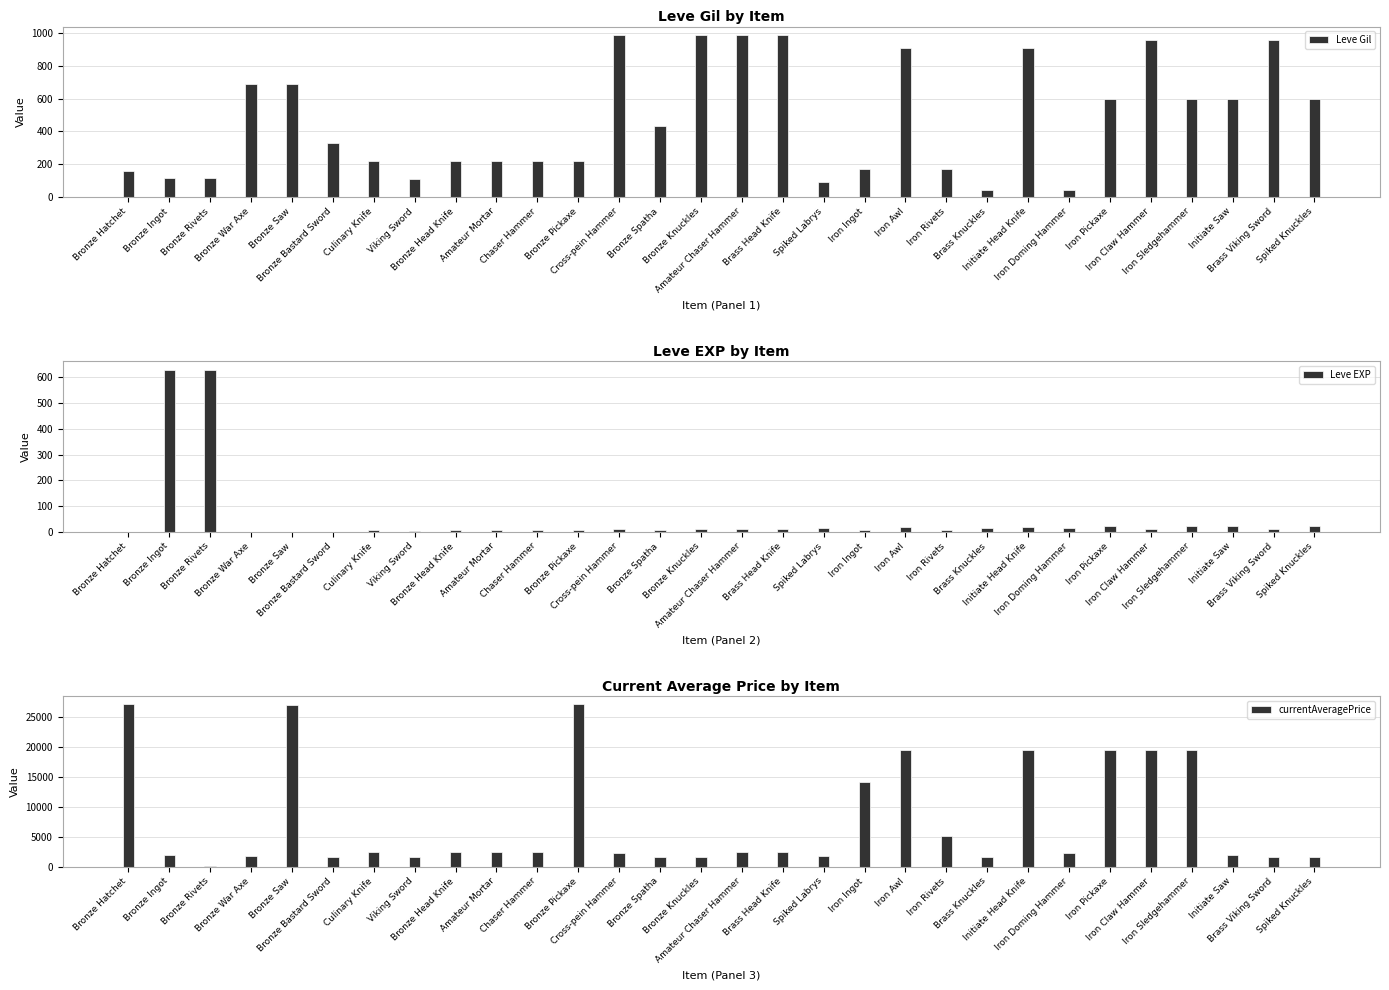

At which label does Leve Gil reach its peak?

Cross-pein Hammer